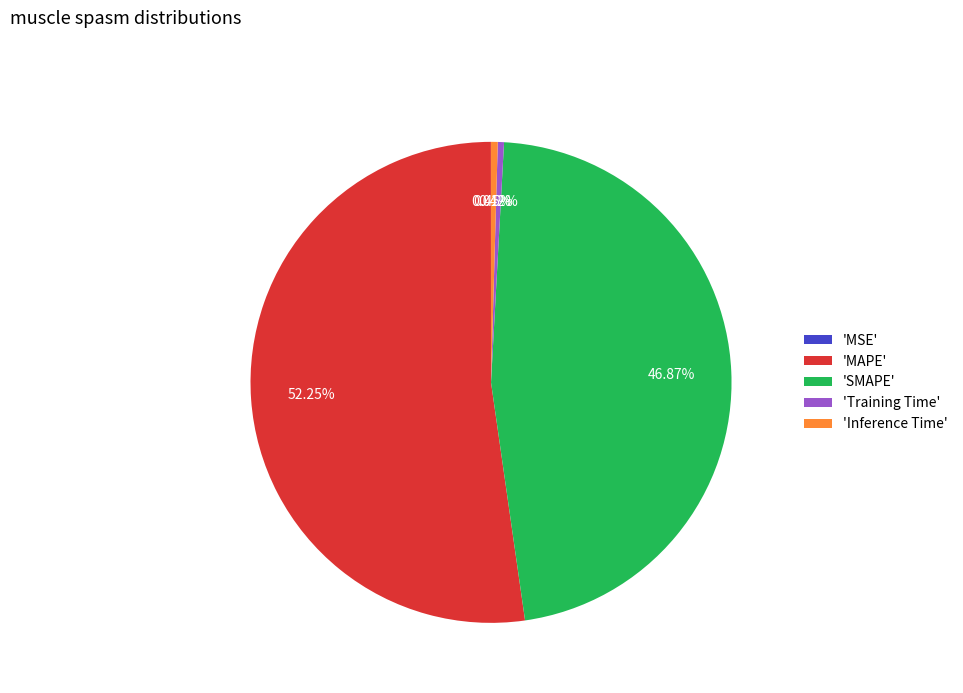

What is the majority slice?

'MAPE'